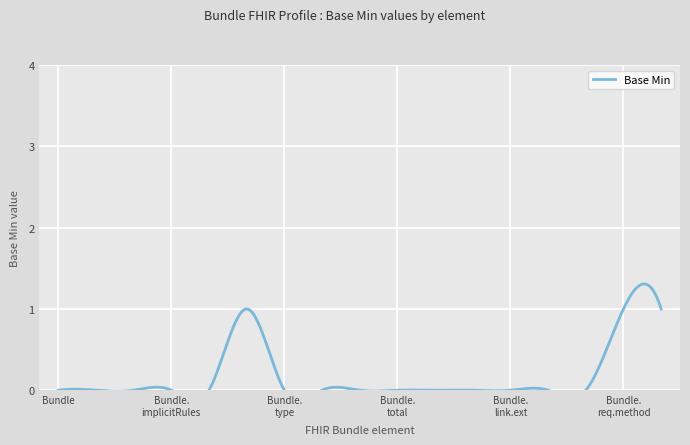

List the labels in order of value, largest first.

Bundle.identifier, Bundle.entry.request.method, Bundle.entry.request.url, Bundle, Bundle.id, Bundle.meta, Bundle.implicitRules, Bundle.language, Bundle.type, Bundle.timestamp, Bundle.total, Bundle.link, Bundle.link.id, Bundle.link.extension, Bundle.link.modifierExtension, Bundle.link.relation, Bundle.link.url